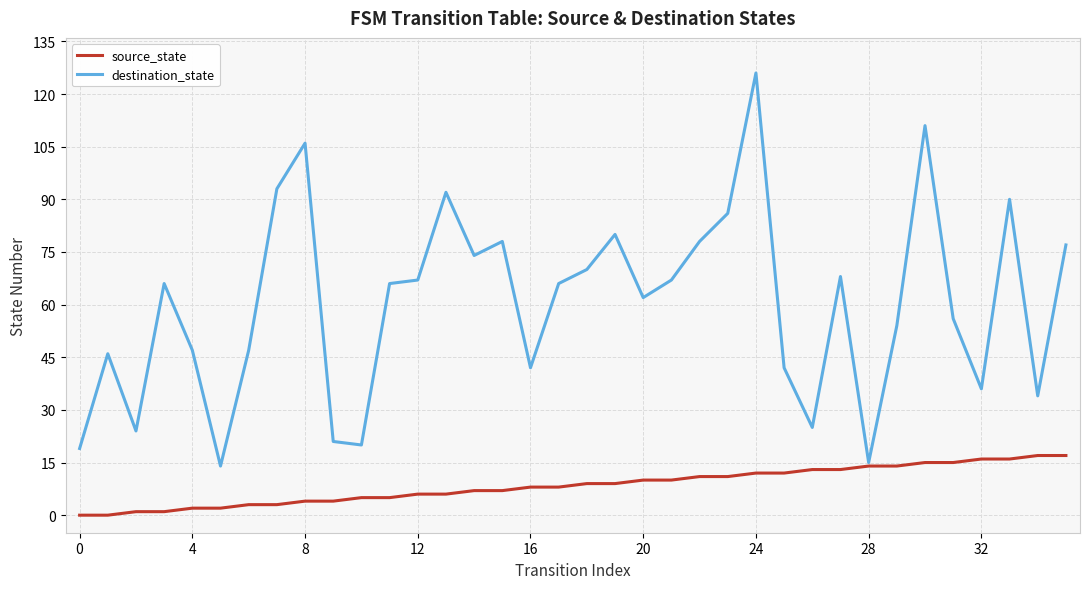

Which series has the largest total across all categories?

destination_state